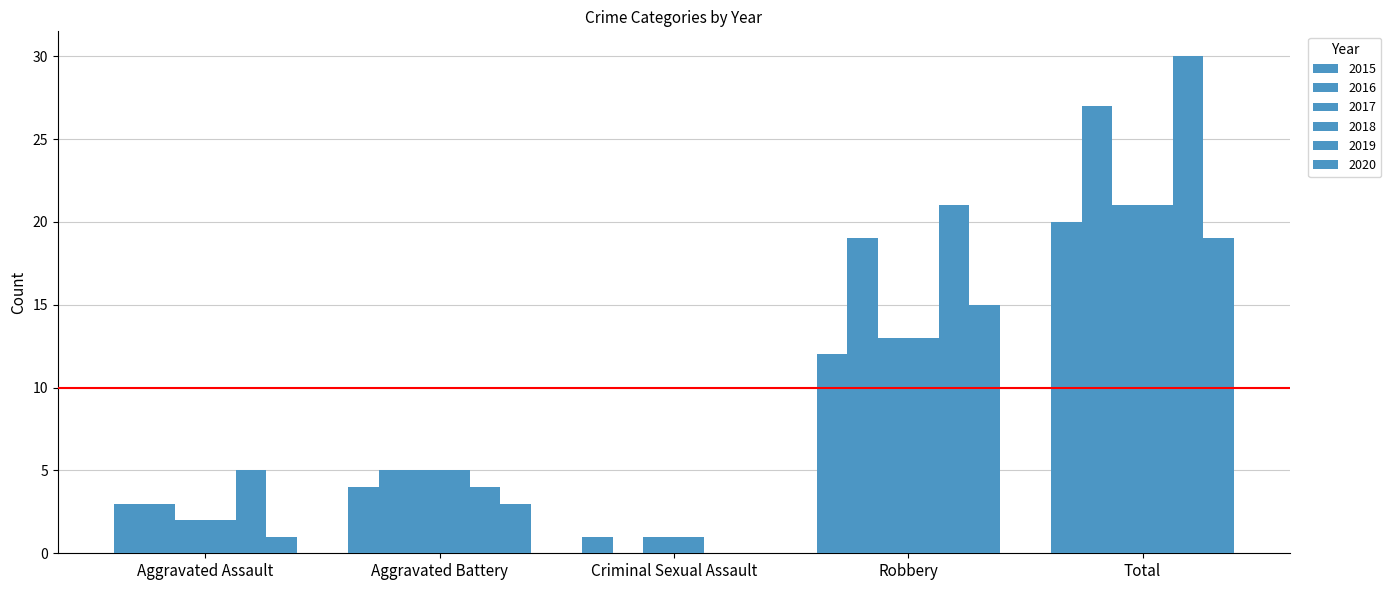

Are the bars horizontal?

No